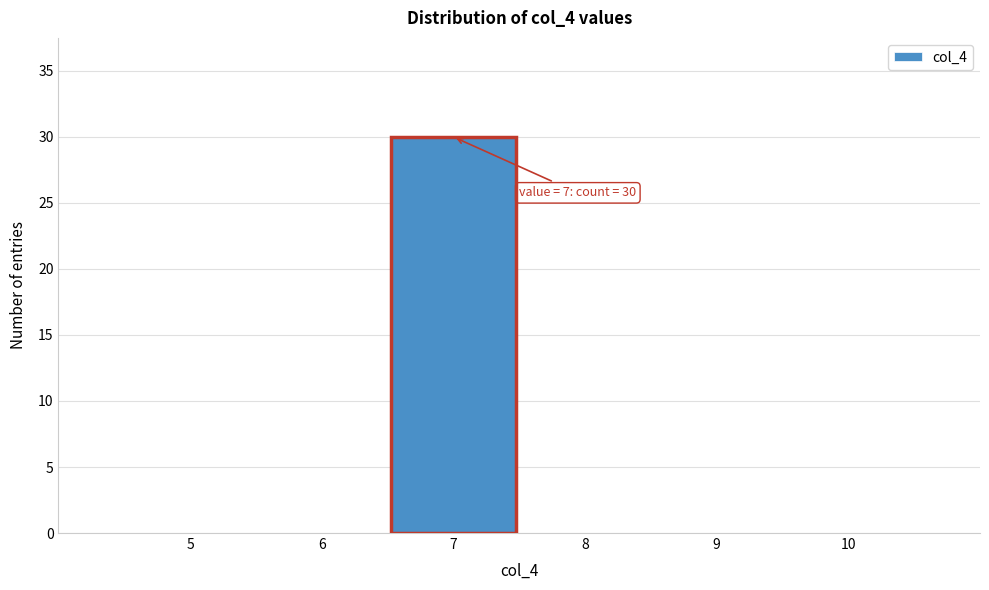

Which range on the x-axis has the tallest bar?

6.5 to 7.5